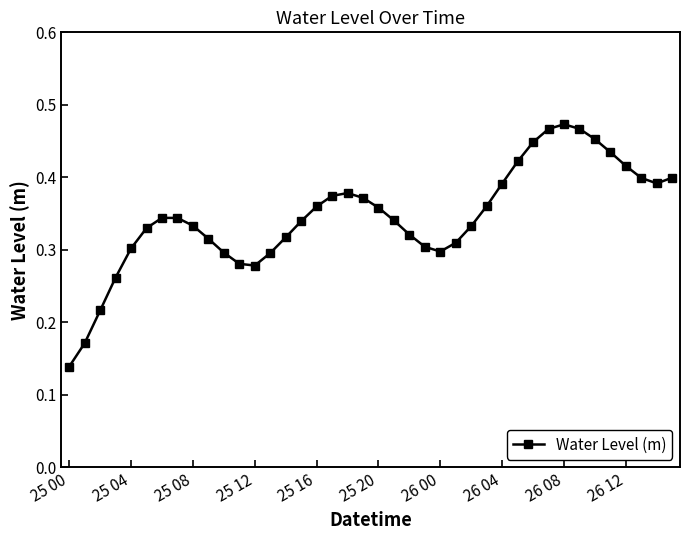

How many values are between 0 and 1?

40